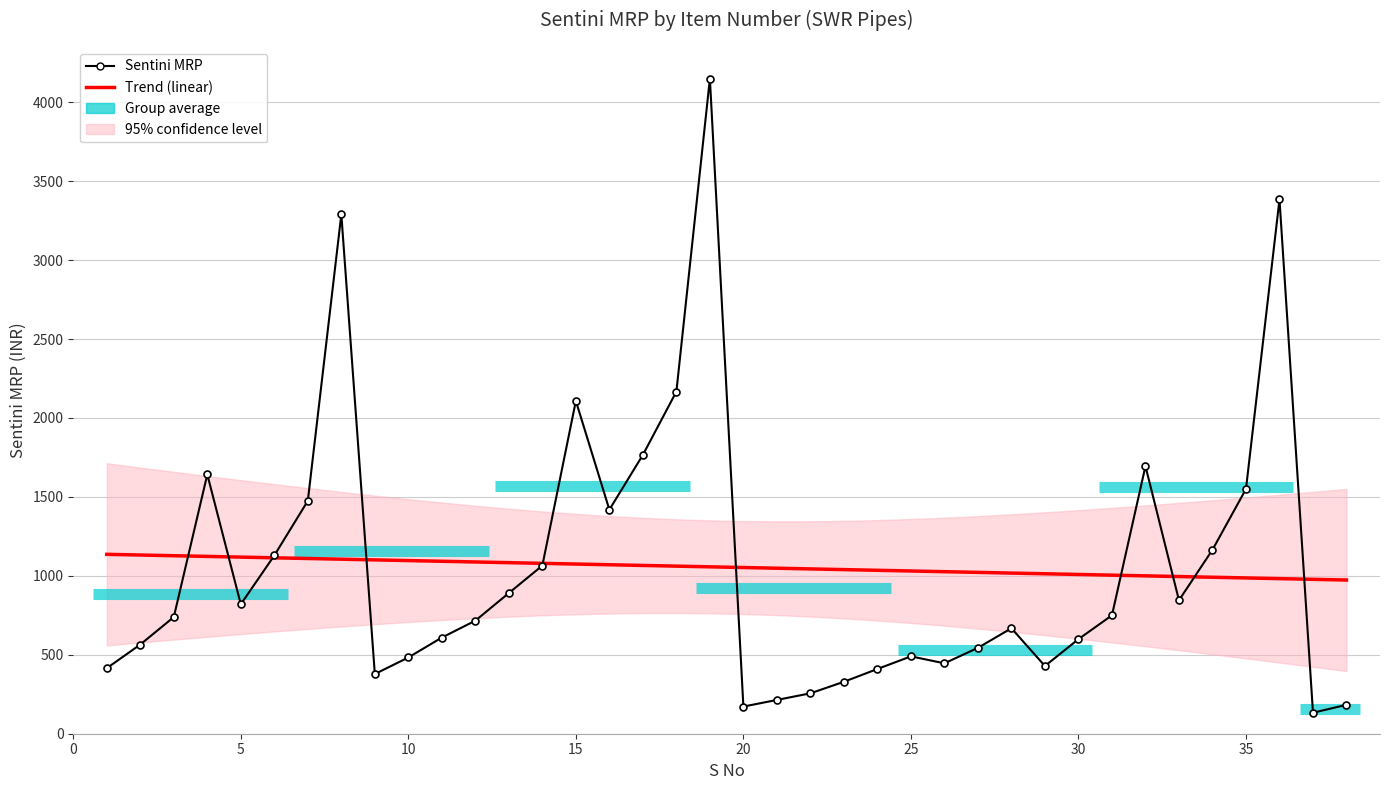

Reading left to right, extract all data points from this chart.

415	565	739	1642	820	1129	1475	3289	378	483	609	716	891	1065	2108	1419	1766	2167	4149	172	214	256	329	410	490	446	544	668	429	599	750	1695	845	1165	1550	3384	133	183